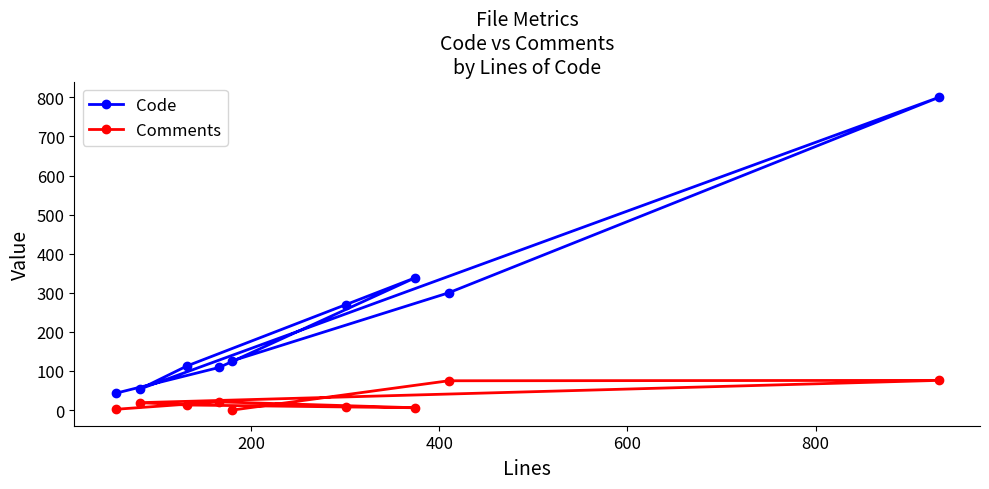

List the series in order of their peak value, lowest first.

Comments, Code